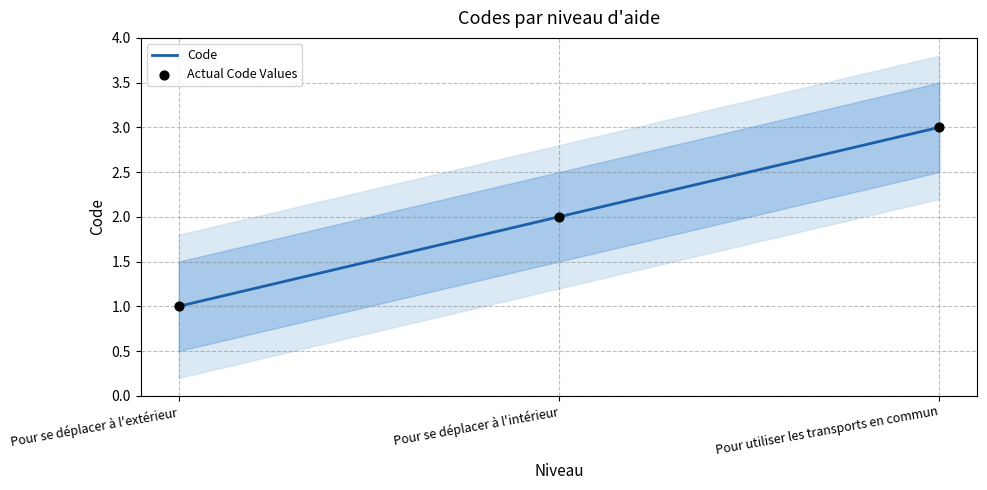

What is the ratio of the value at Pour se déplacer à l'intérieur to the value at Pour utiliser les transports en commun?

0.7